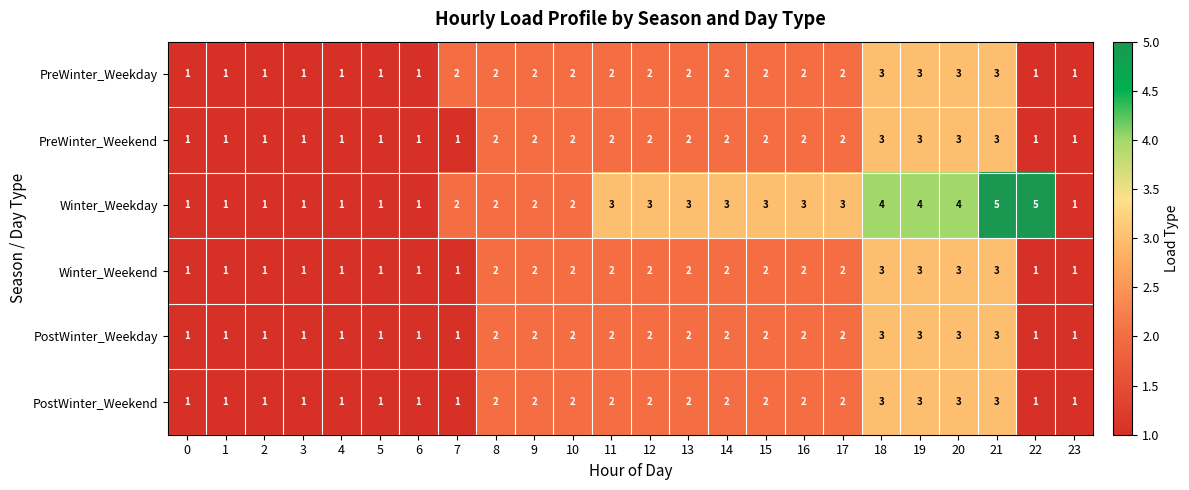

Read the PostWinter_Weekday value at 21.

3